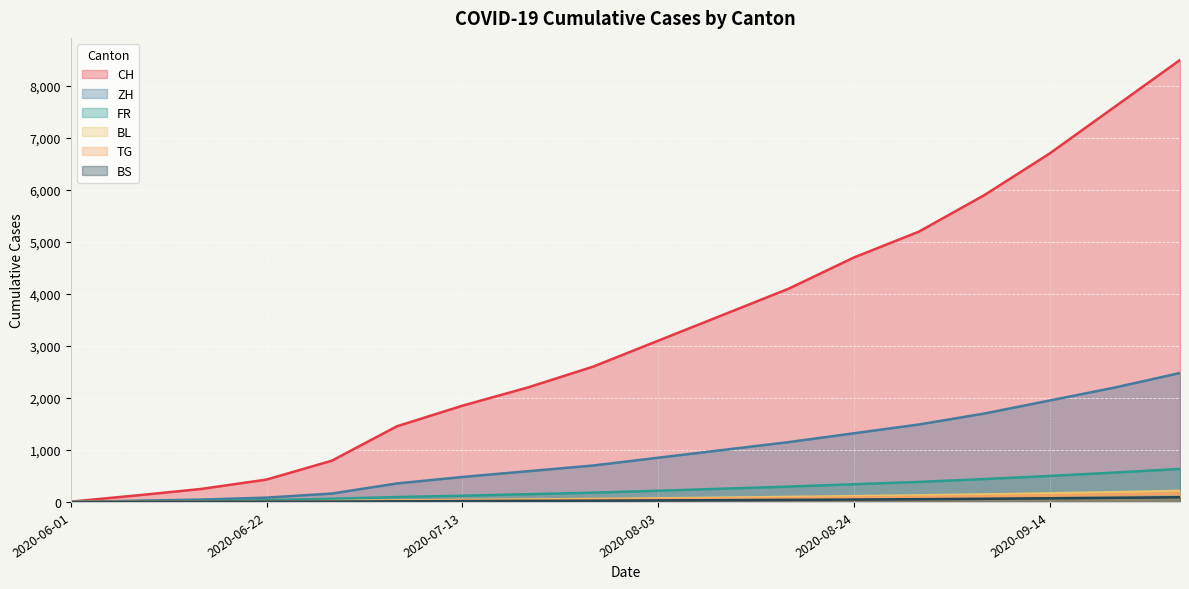

The value of BL at 2020-07-13 is 9. True or false?

False